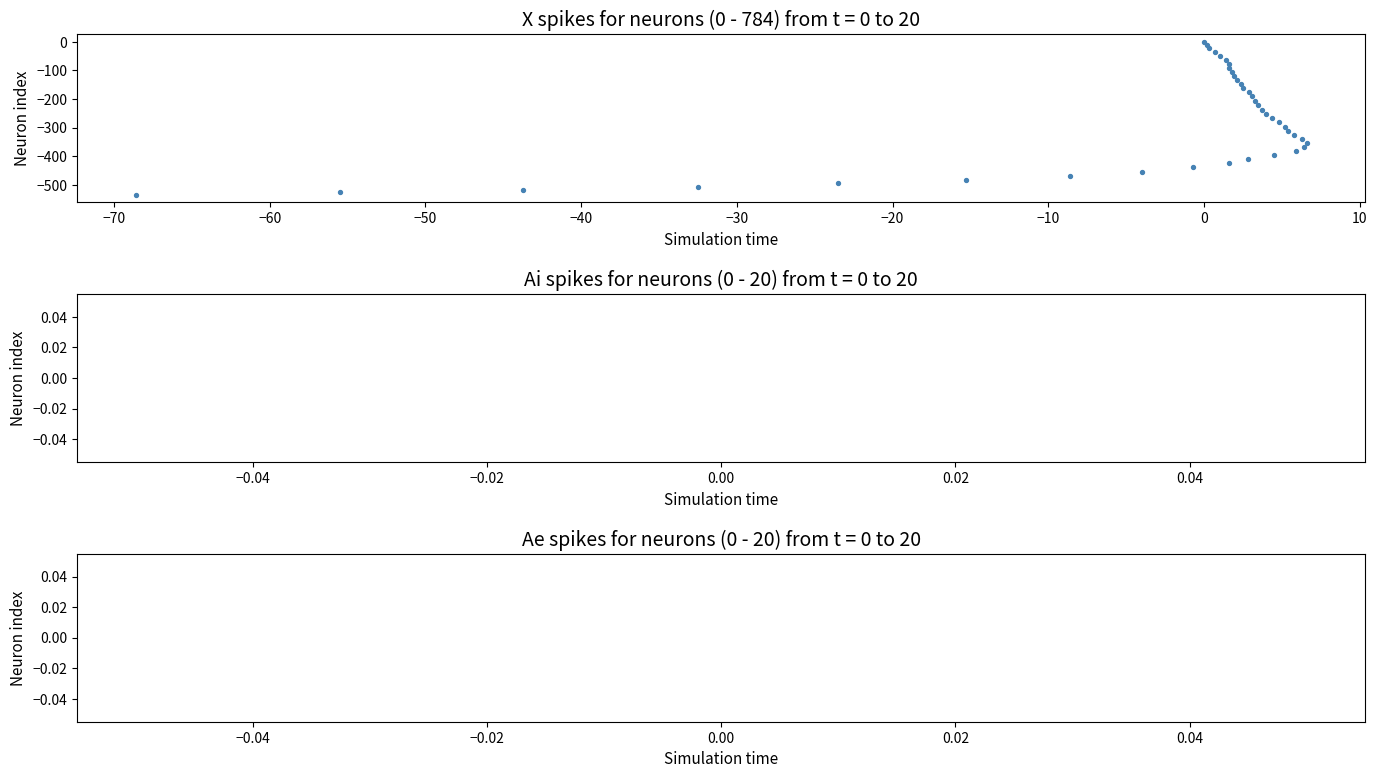

What is the range of Y values (max minus min)?

534.7